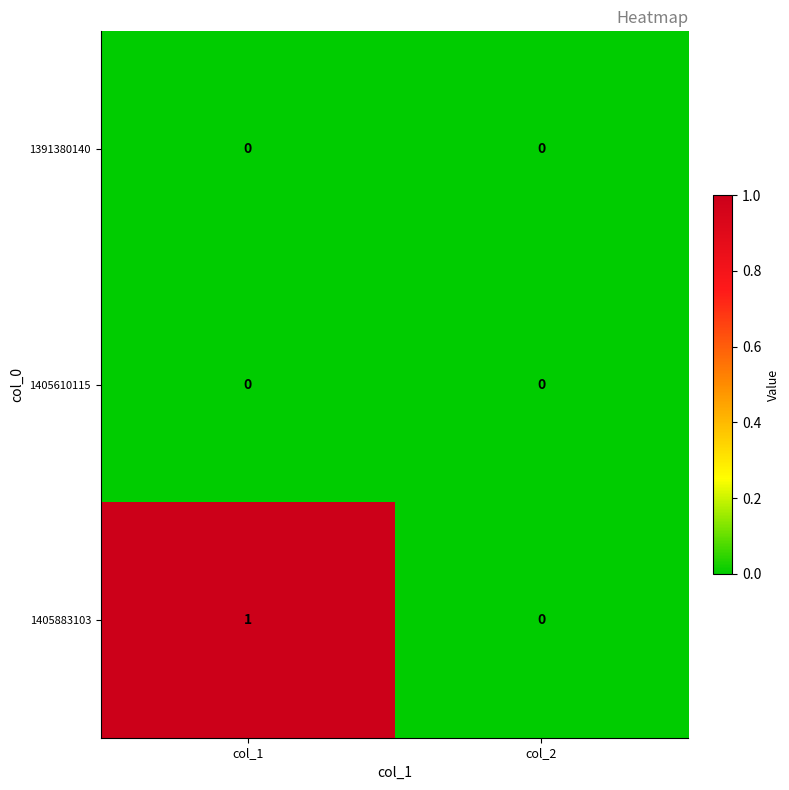

Which series has the largest range (max minus min)?

1405883103